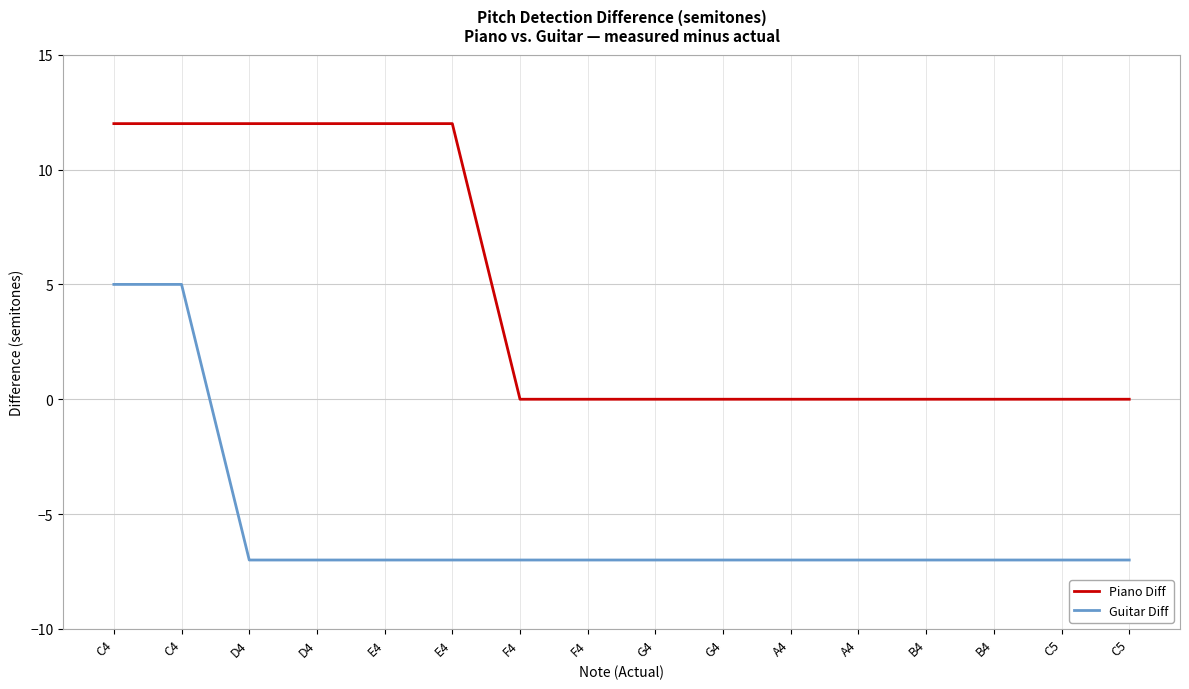

Is this an area chart (filled region under the line)?

No